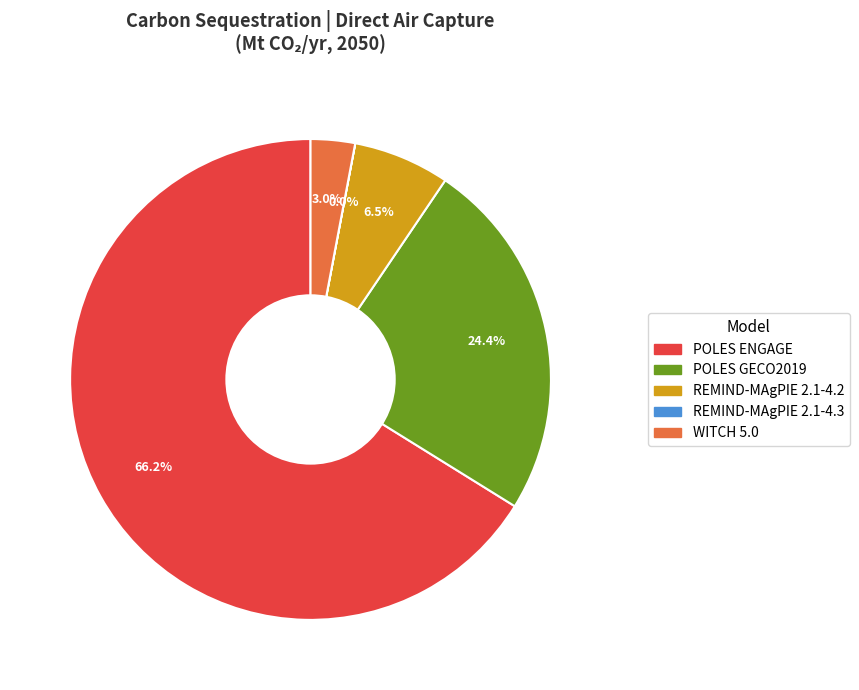

Does any single category account for the majority?

Yes